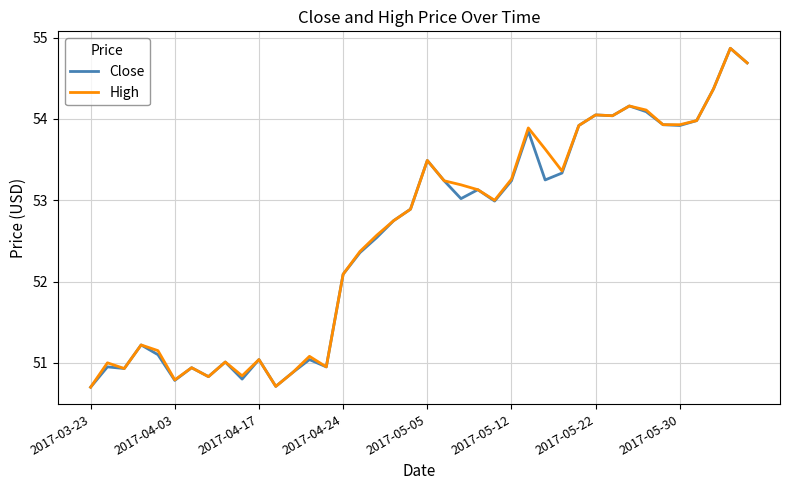

What is the minimum value shown in the chart?

50.7